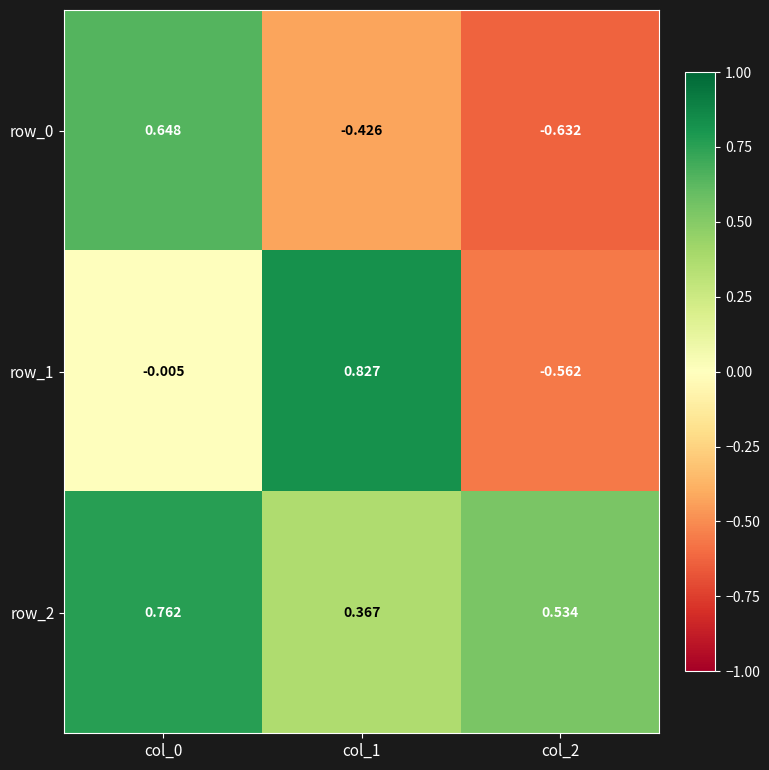

What is the total value across all series at col_0?

1.4